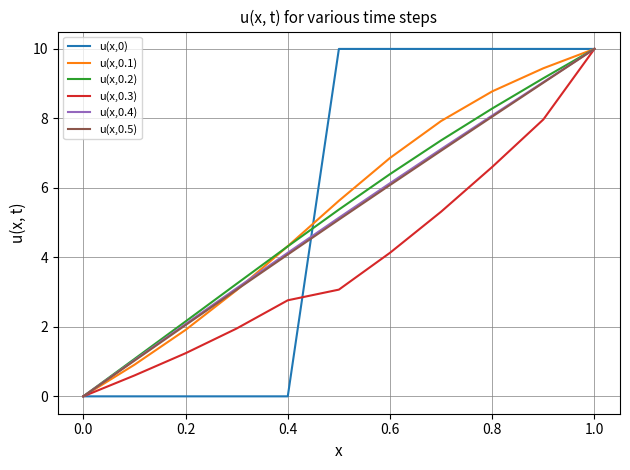

What is the maximum value for u(x,0.2)?

10.0